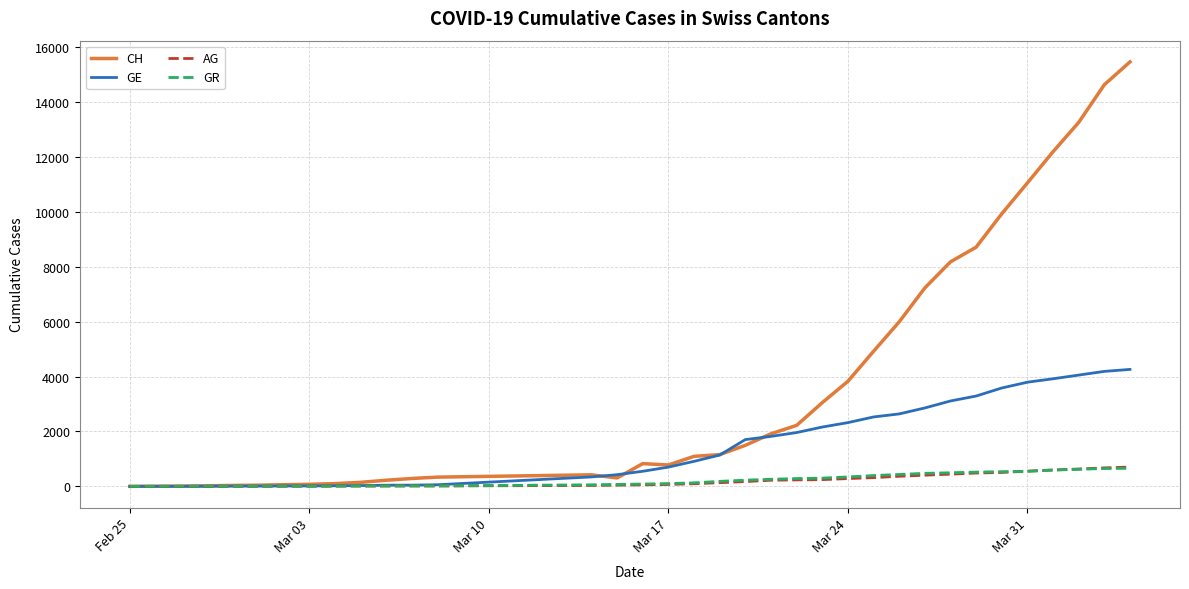

At how many categories does at least one series exceed 15341?

1